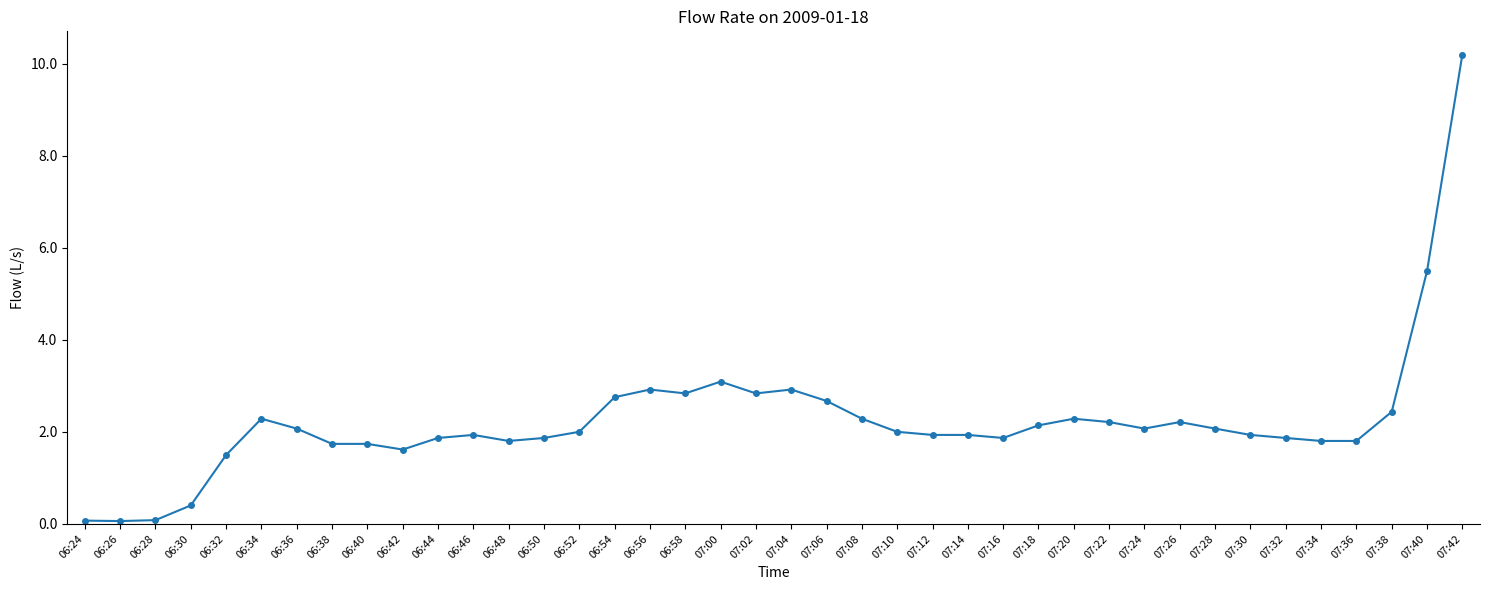

The chart shows a value of 0.4 at 06:30. True or false?

True